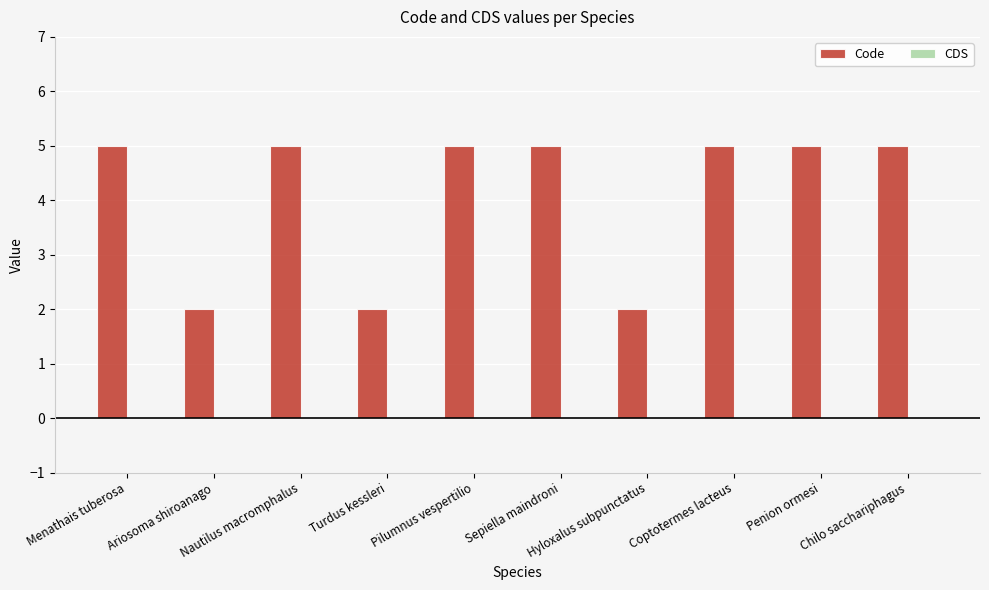

What is the difference between the maximum and minimum values?

3